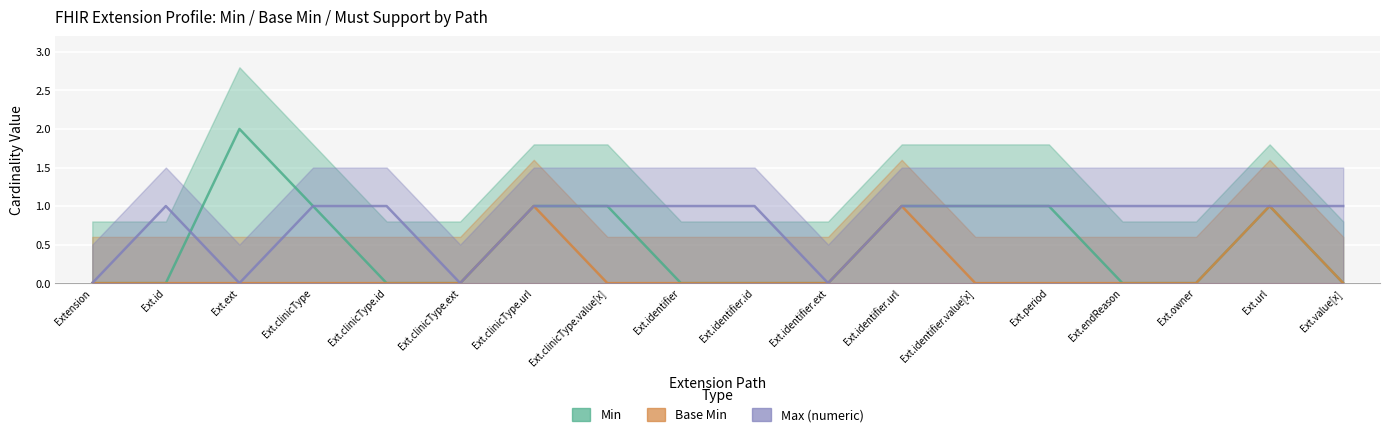

Reading left to right, extract all data points from this chart.

Min: 0	0	2	1	0	0	1	1	0	0	0	1	1	1	0	0	1	0
Base Min: 0	0	0	0	0	0	1	0	0	0	0	1	0	0	0	0	1	0
Max (numeric): 0	1	0	1	1	0	1	1	1	1	0	1	1	1	1	1	1	1